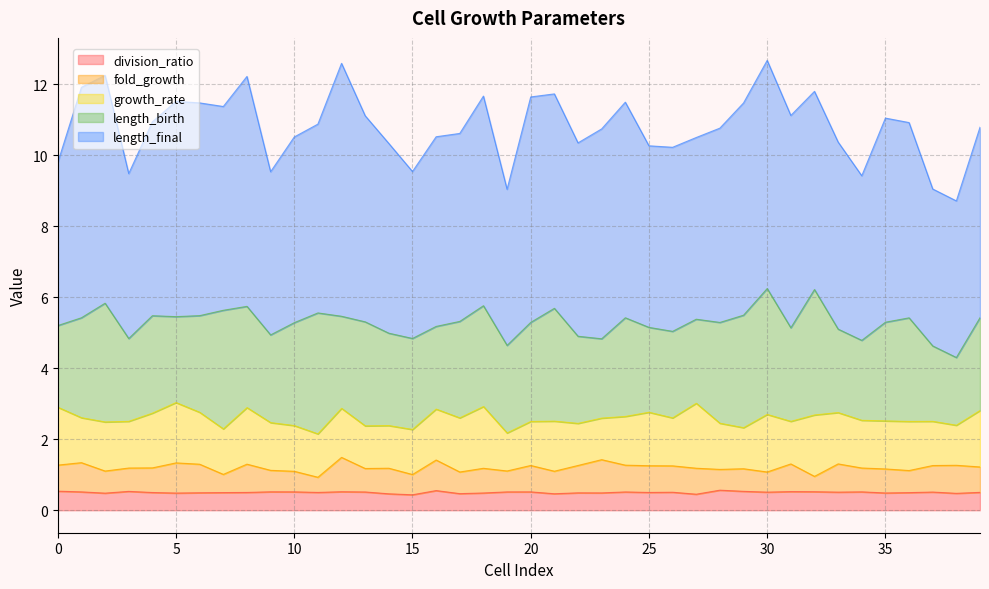

What is the total value across all series at 2?

12.3